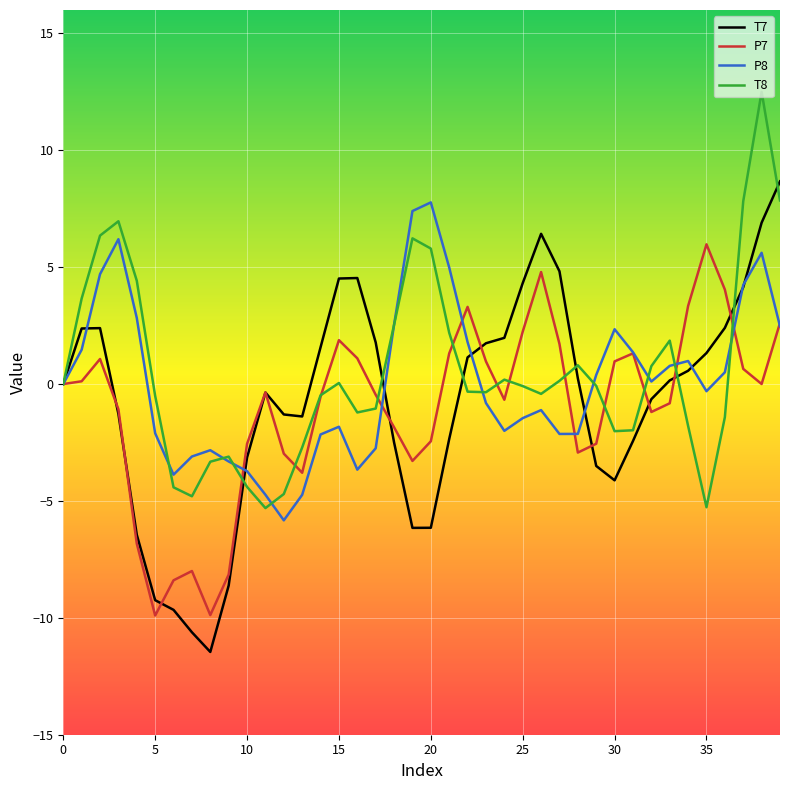

What is the lowest value of the T8 series?

-5.3